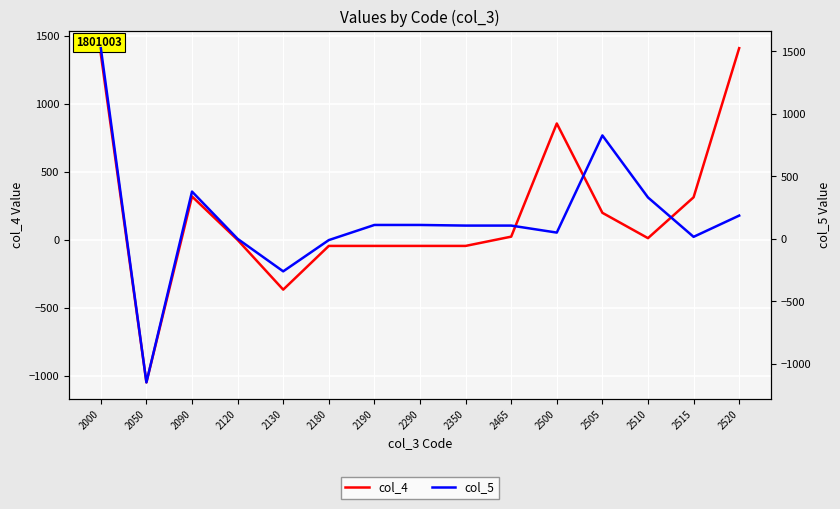

How many values in col_4 are above zero?

9